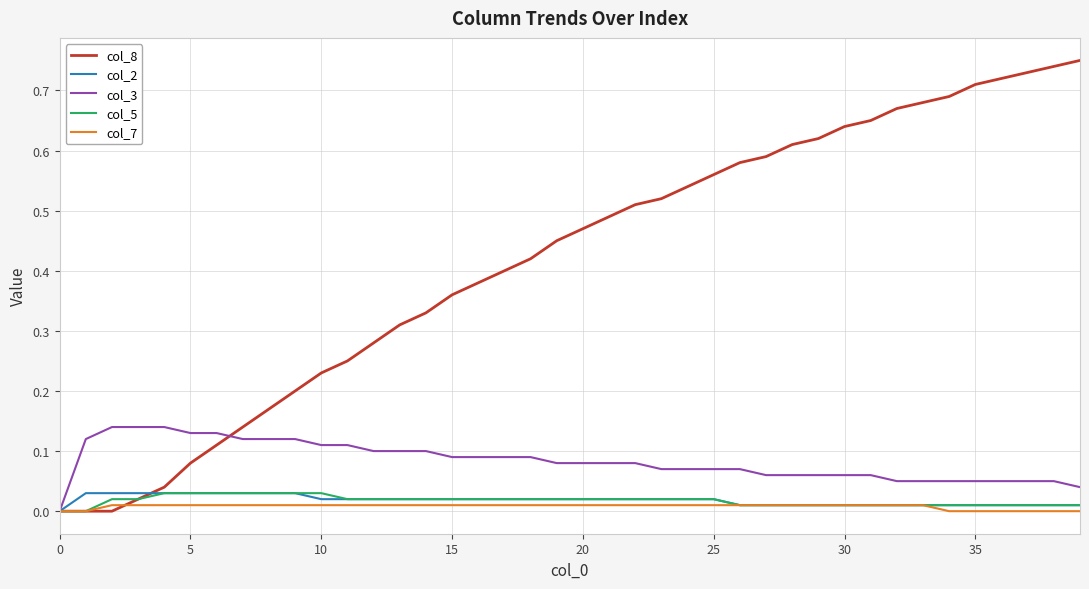

Which series has the widest spread of values?

col_8